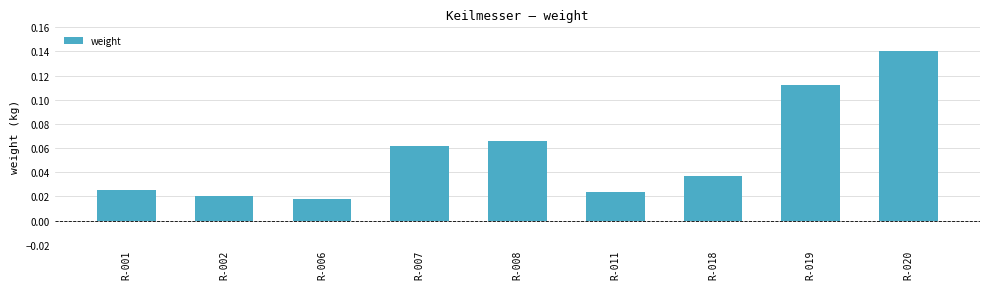

How many series are shown in this chart?

1